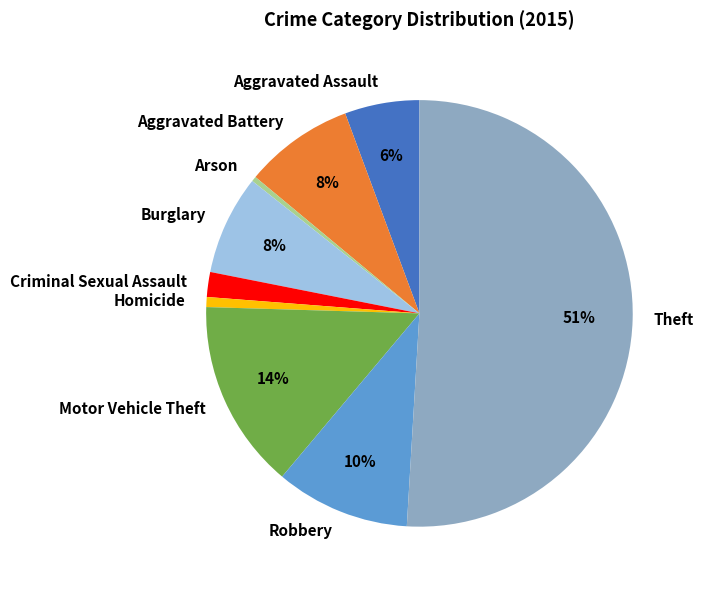

Is Burglary the majority of the pie?

No